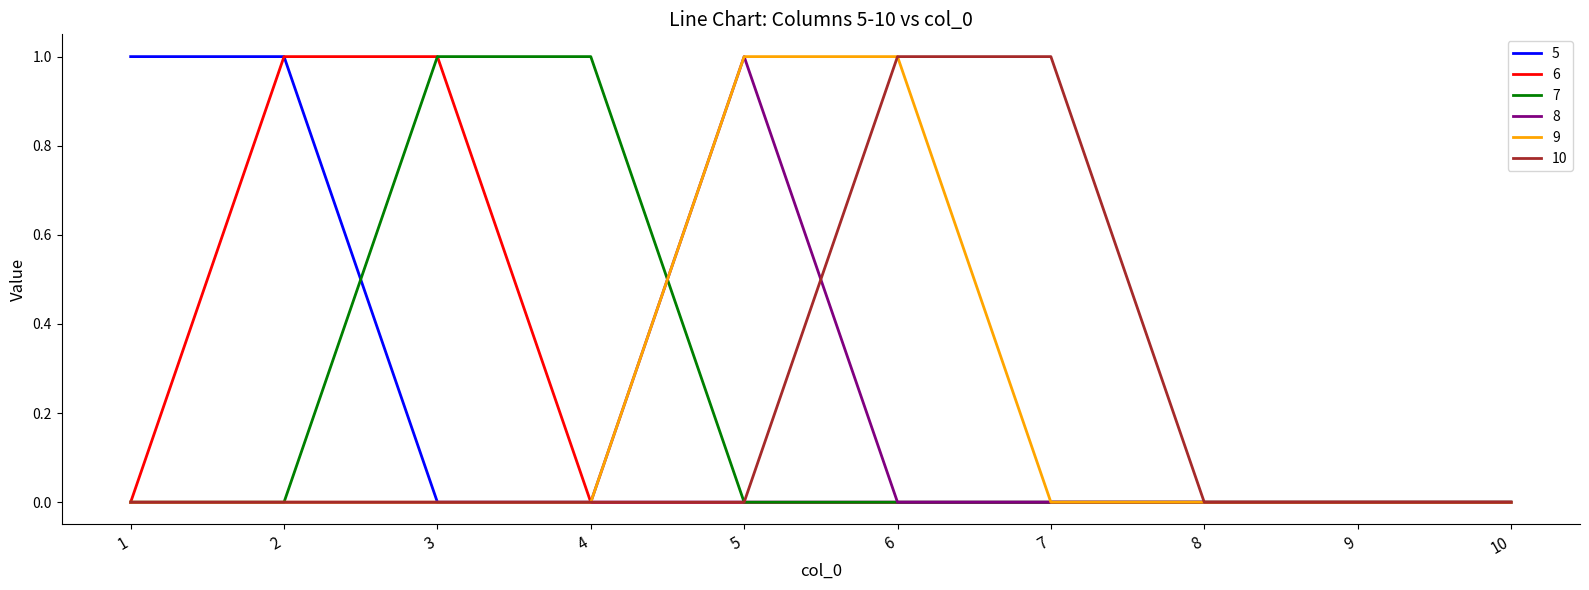

The 7 series shows 0 at 7. True or false?

True